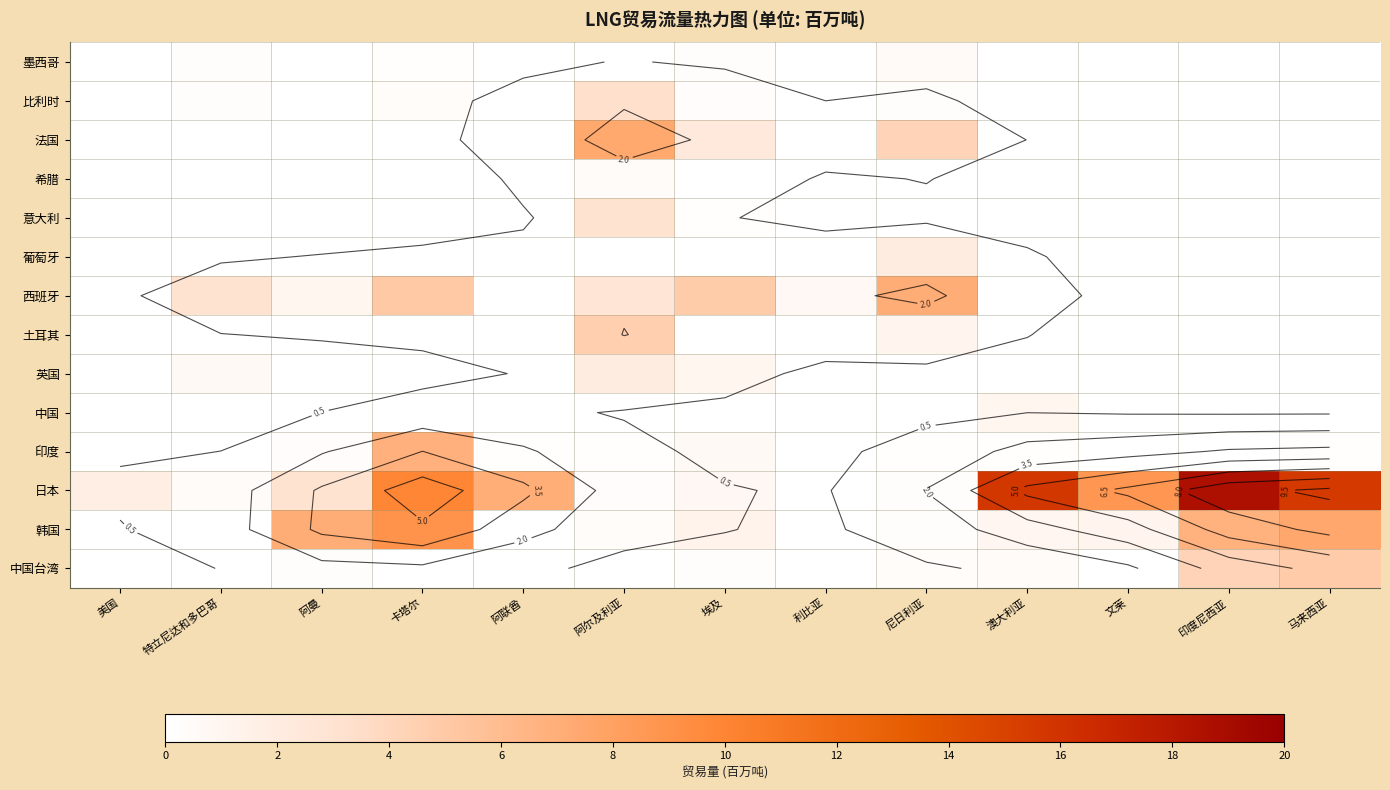

What is the difference between the highest and lowest values at 埃及?

4.8